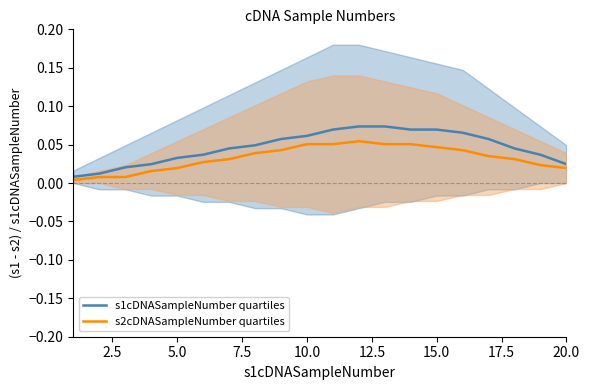

The value of s1cDNASampleNumber quartiles at 5.0 is 0.1. True or false?

False